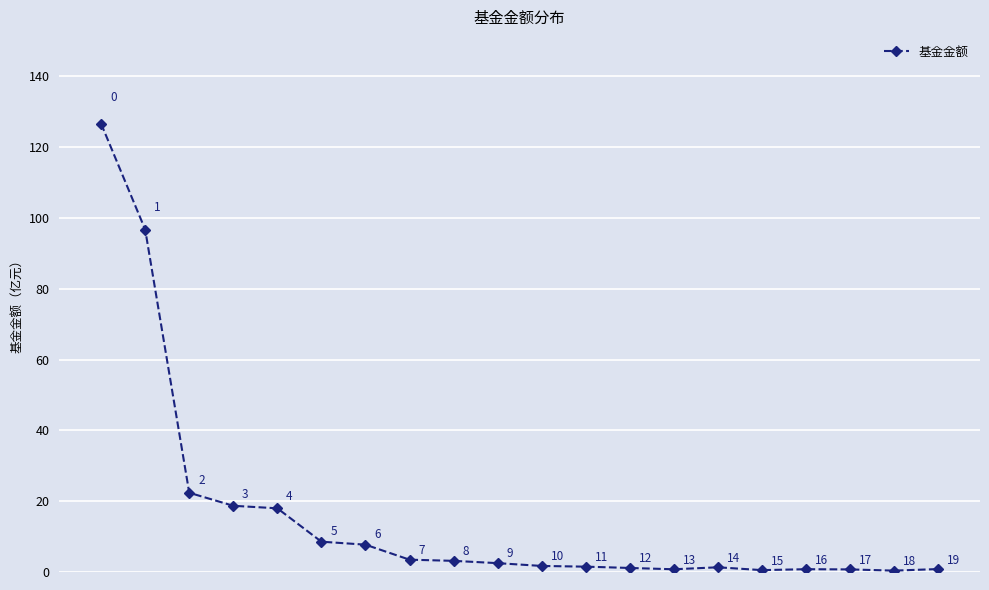

How many points are lower than both their immediate neighbors (excluding endpoints)?

3